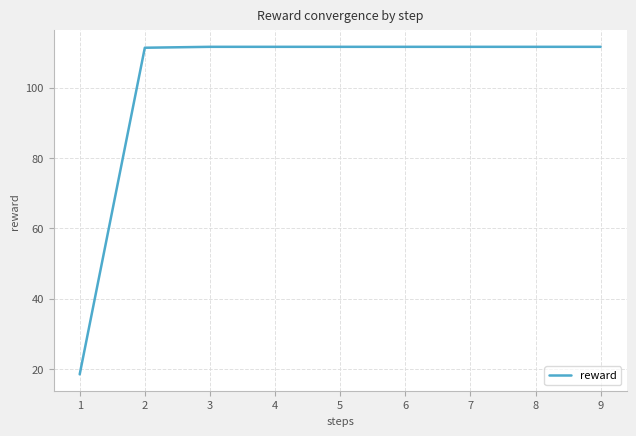

Count the number of categories in the chart.

9